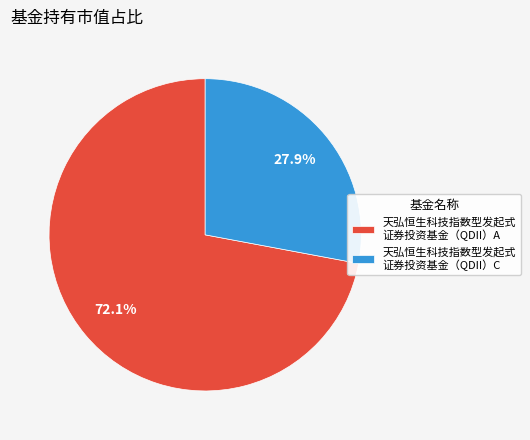

To the nearest percent, what is the average slice percentage?

50%